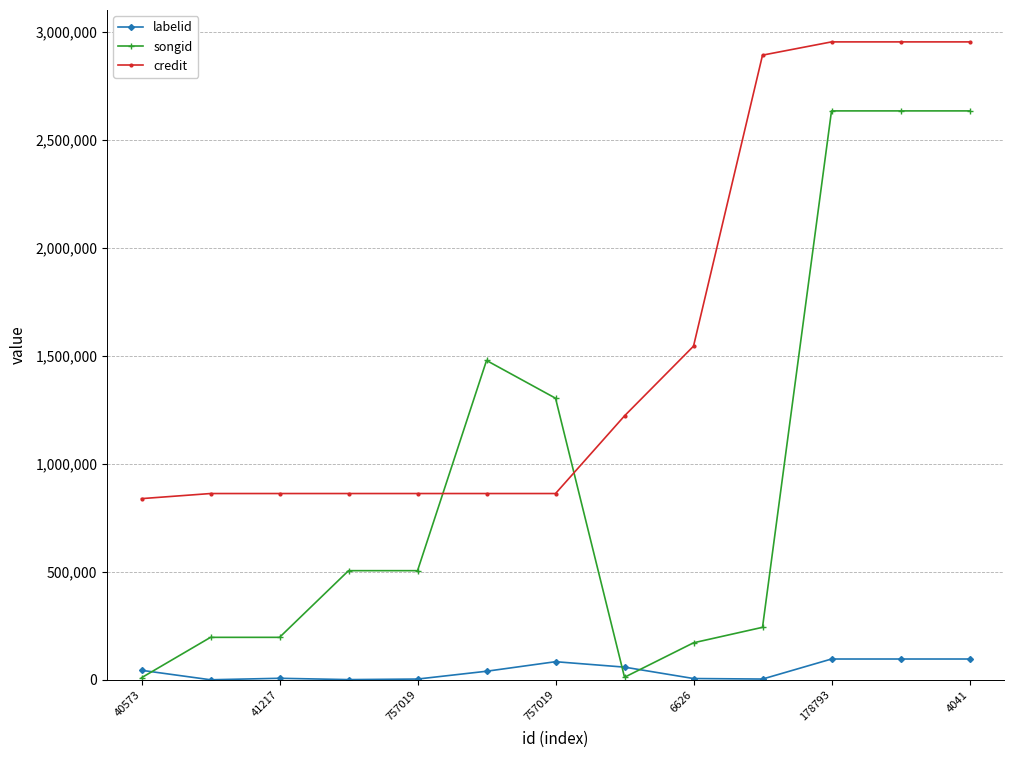

What is the difference between the maximum and second lowest values in the credit series?

2090283